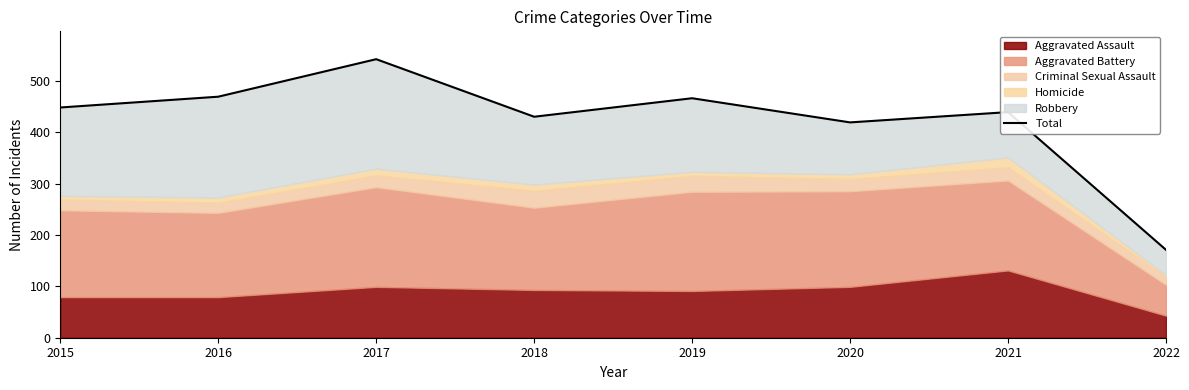

What is the sum of the values at 2015 and 2020?

867